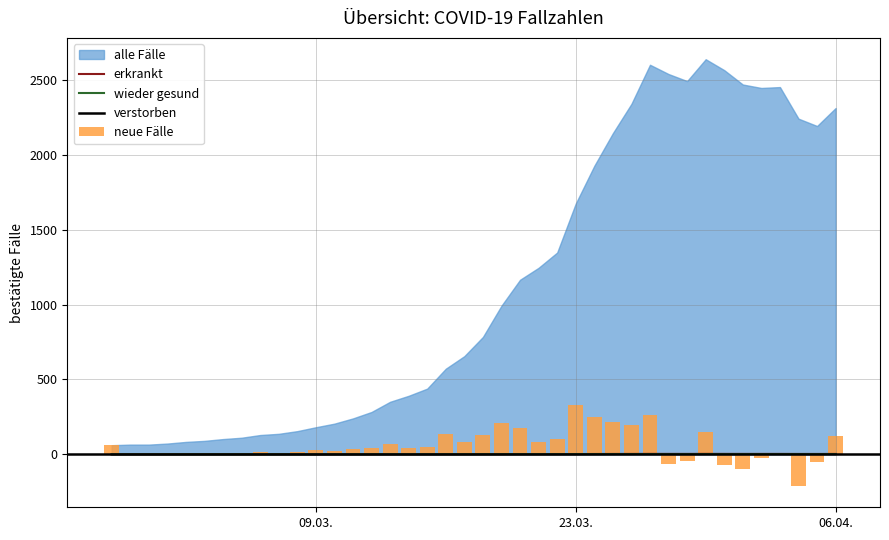

What value does the data have at 2020-03-19?

1.2